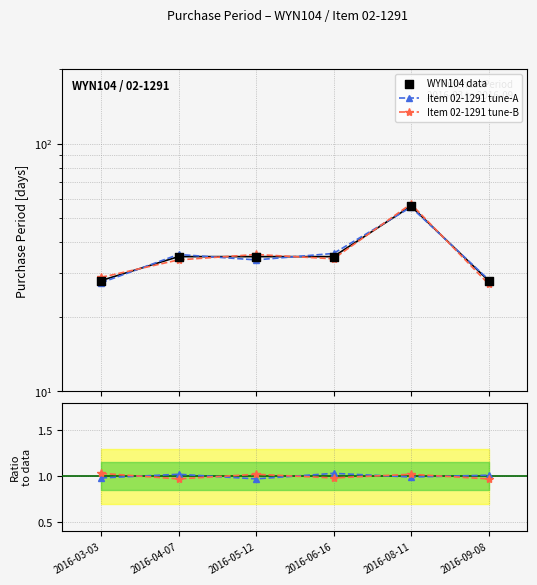

Which series reaches the maximum Y coordinate?

Item 02-1291 tune-B